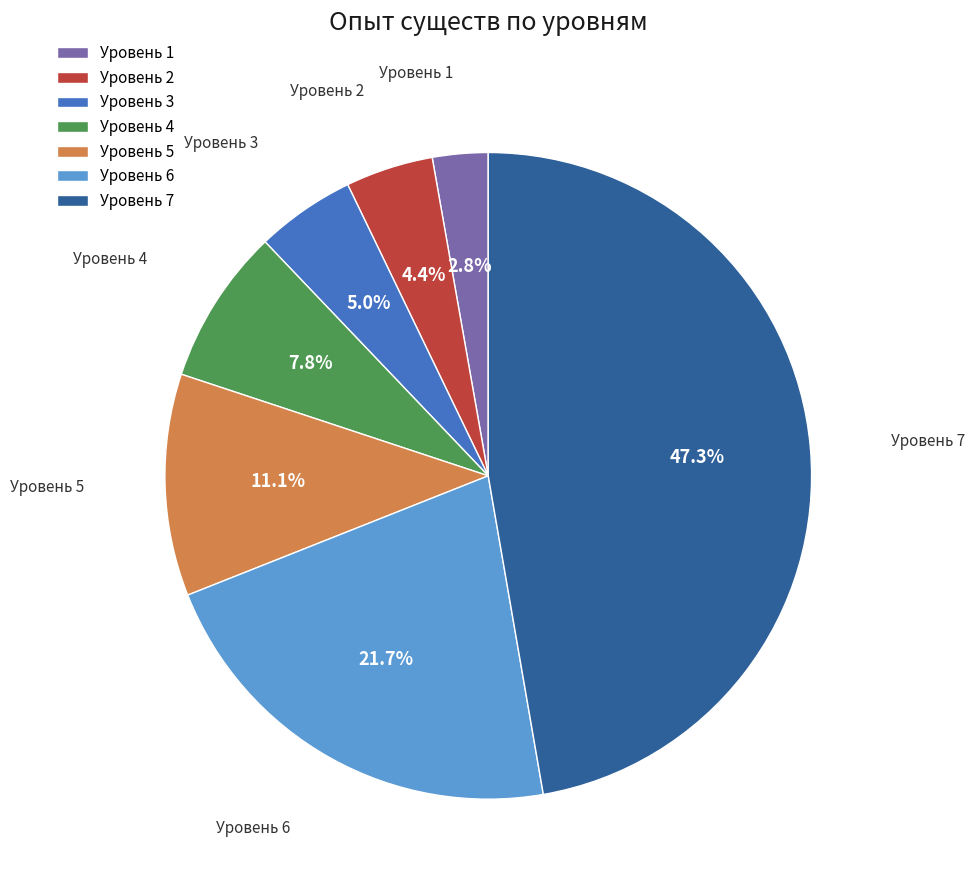

Rank the categories by value from lowest to highest.

Уровень 1, Уровень 2, Уровень 3, Уровень 4, Уровень 5, Уровень 6, Уровень 7